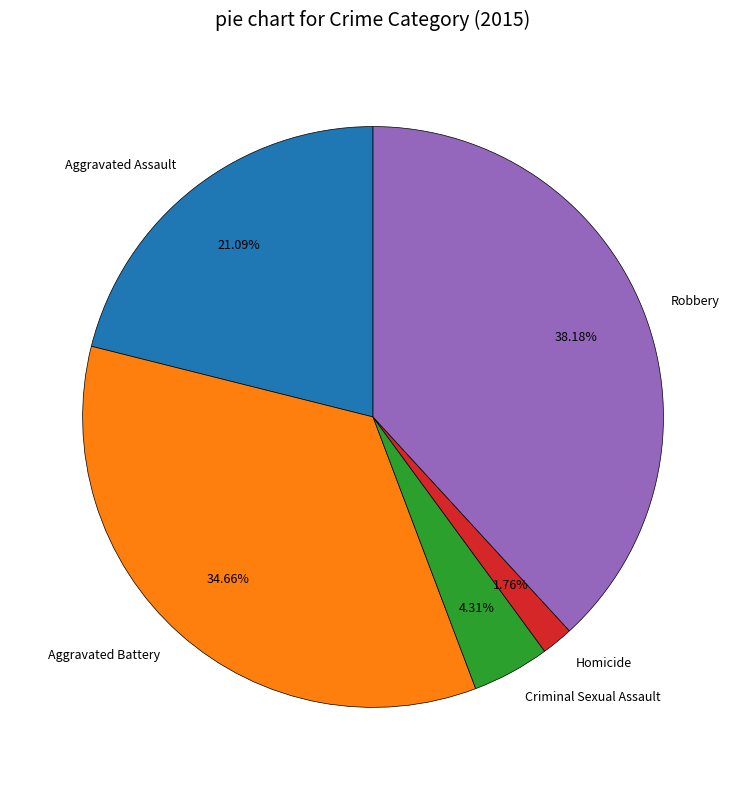

To the nearest percent, what is the difference between the Criminal Sexual Assault and Homicide slice percentages?

3%